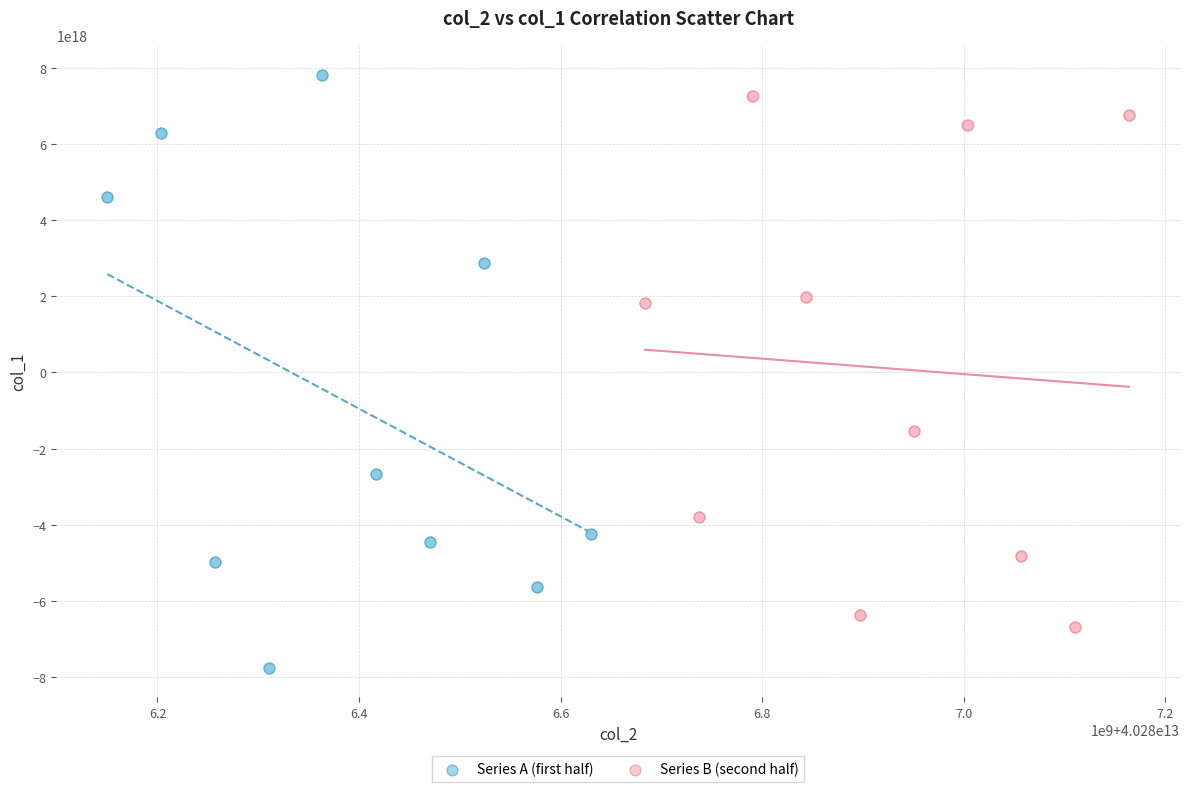

Which series has the widest spread of Y values?

Series A (first half)